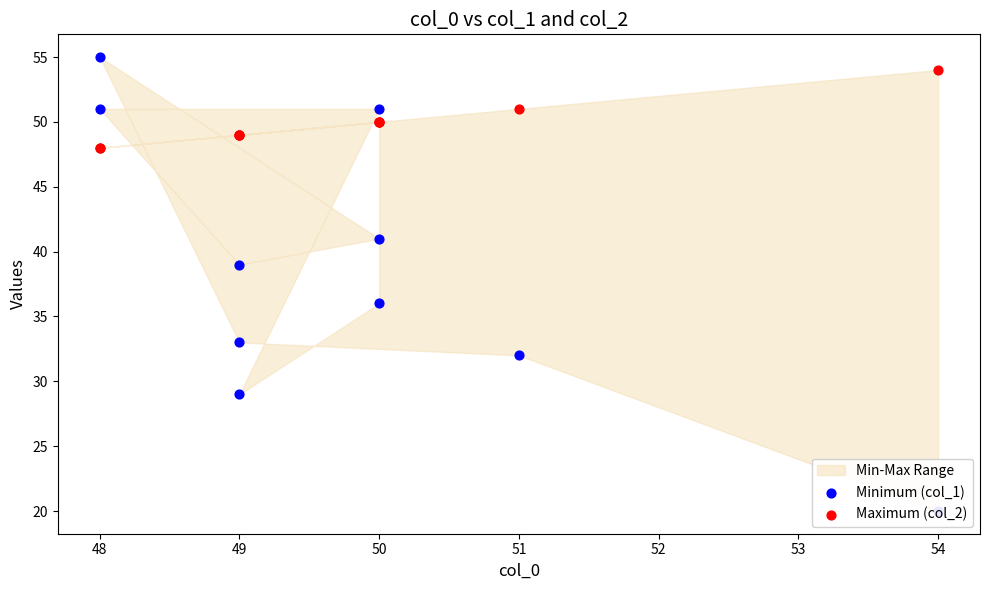

Which series reaches the minimum Y coordinate?

Minimum (col_1)